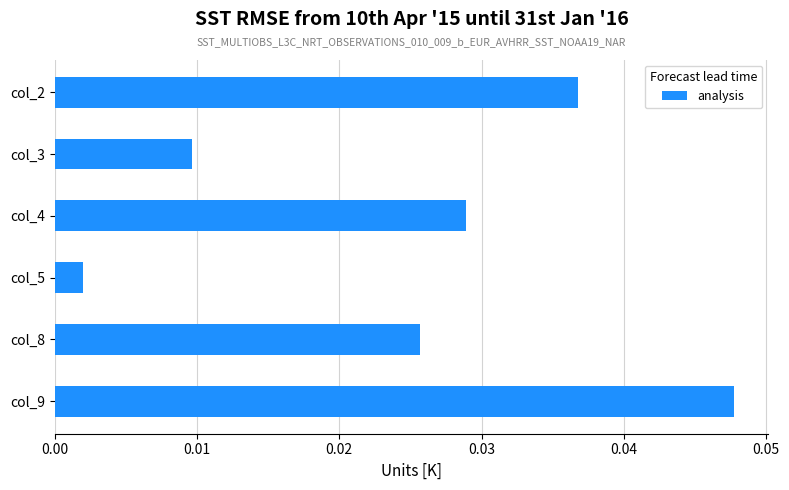

True or false: the data shows 0.1 at col_9.

False